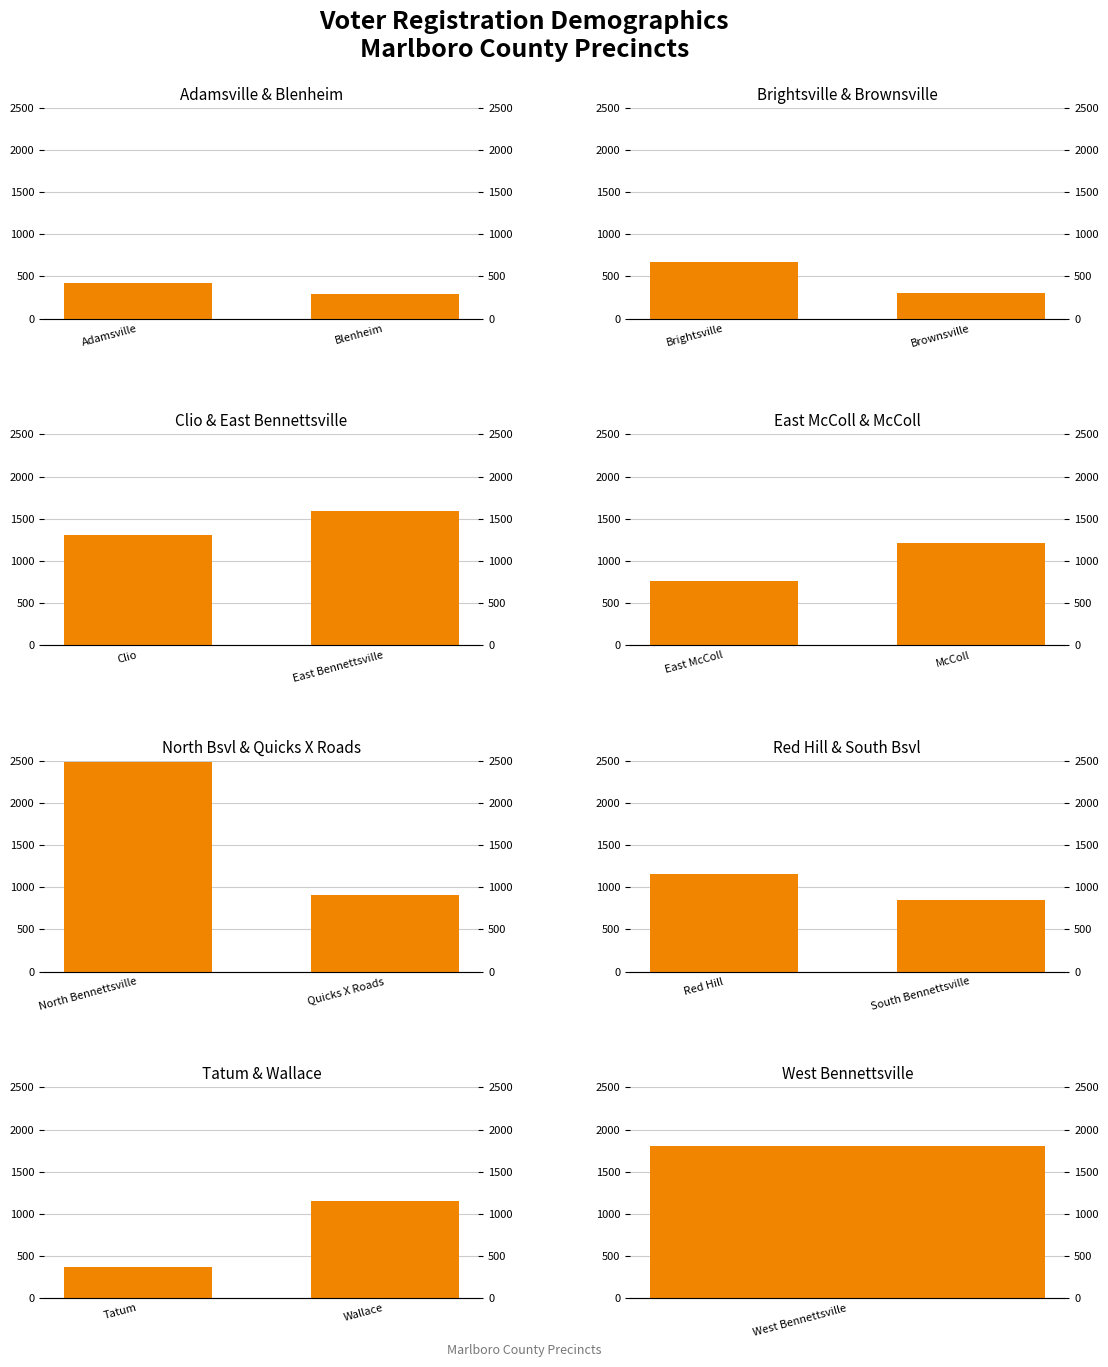

What is the label of the 1st bar from the left?

Tatum